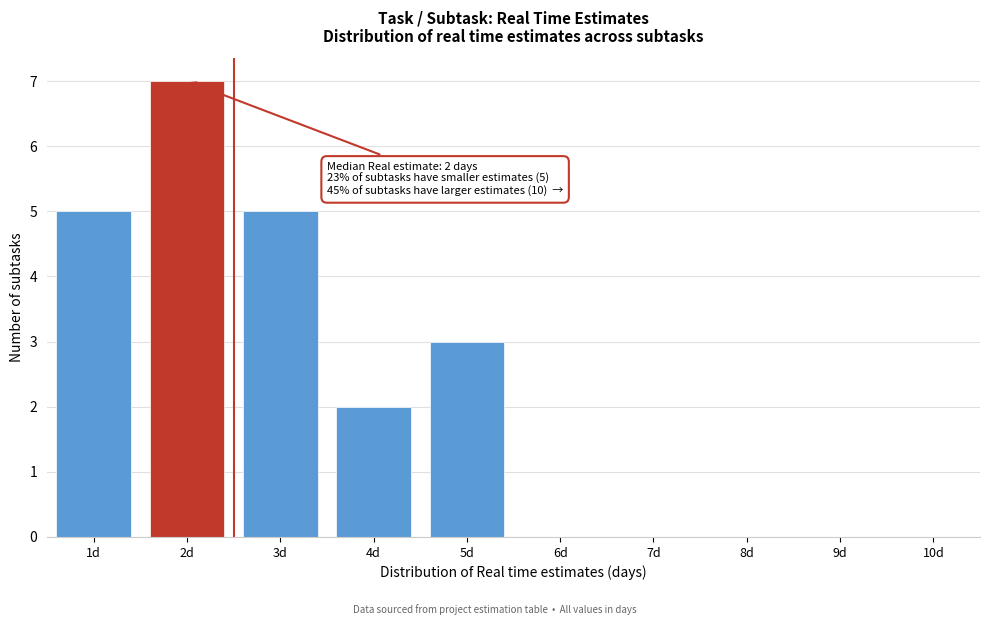

Over which range of the x-axis is the bar tallest?

1.5 to 2.5